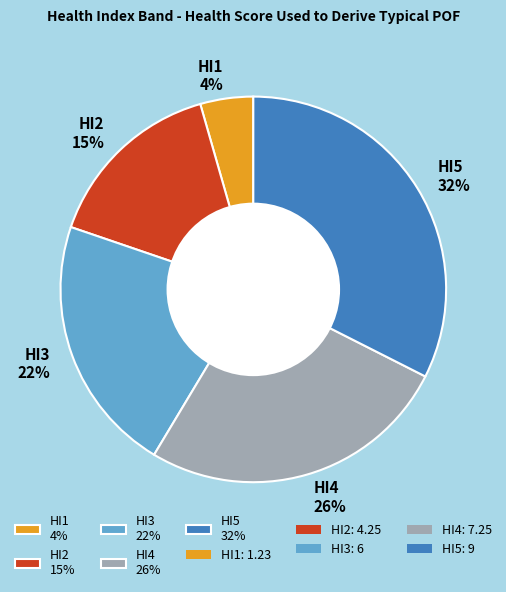

Does any single category account for the majority?

No